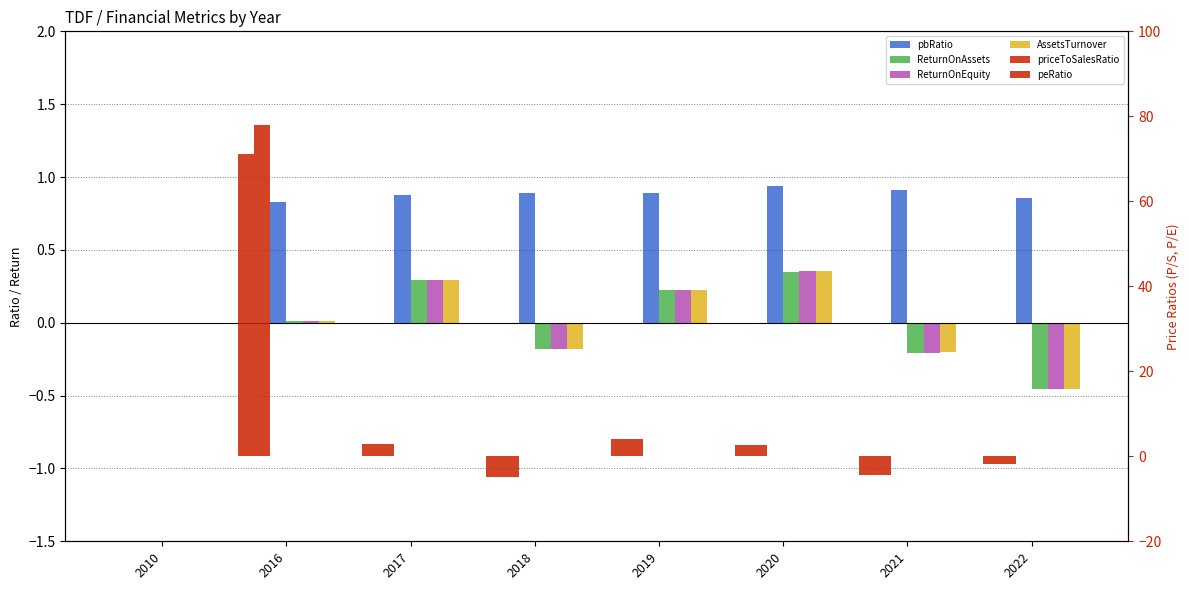

Between 2017 and 2021, which series saw the biggest shift?

priceToSalesRatio